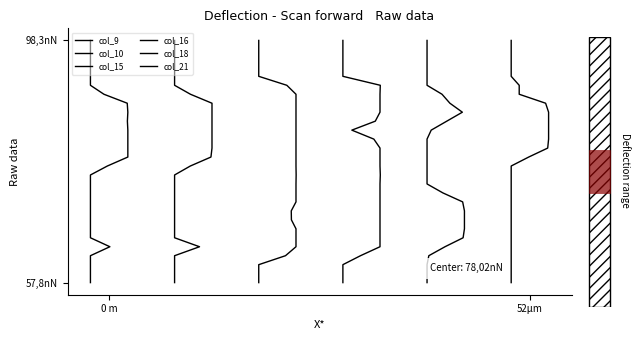

True or false: col_15 and col_16 intersect in this chart.

False